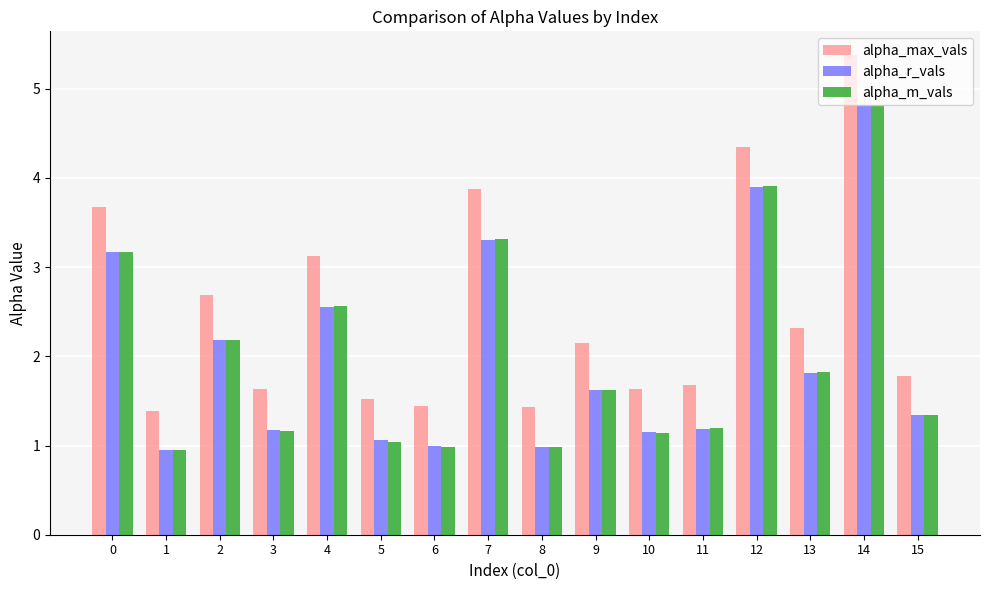

At which category is the sum across all series the highest?

14